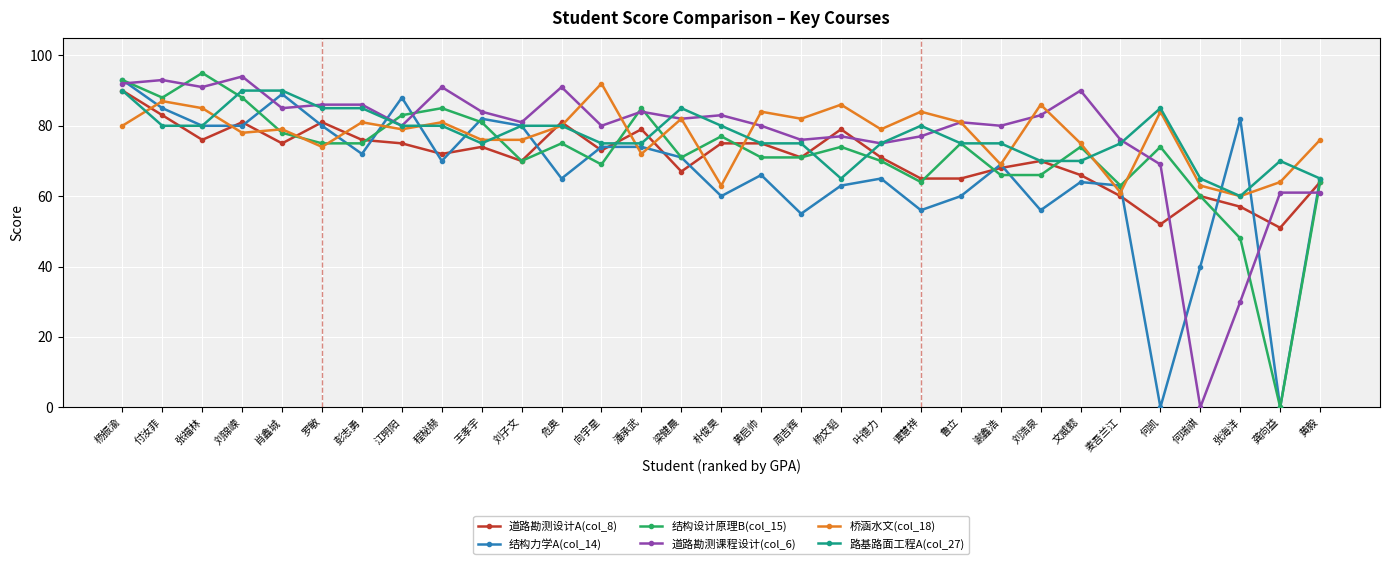

How many interior local valleys does the 道路勘测课程设计(col_6) series have?

10